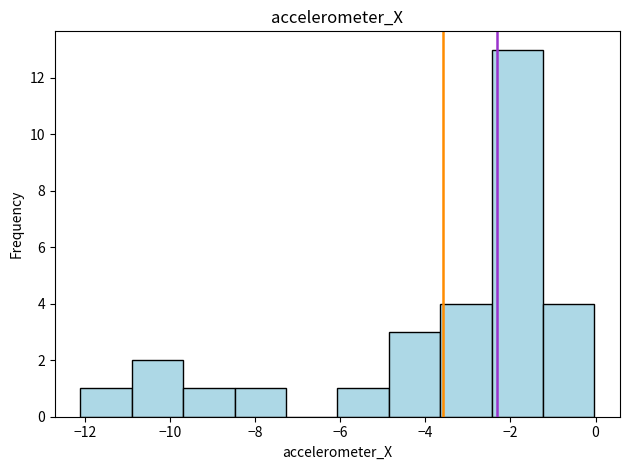

What is the height of the bar covering -11.0 to -9.6 on the x-axis? Neither the bar edges nor the heights are printed on the chart, so give them approximately, as read against the axes.

2